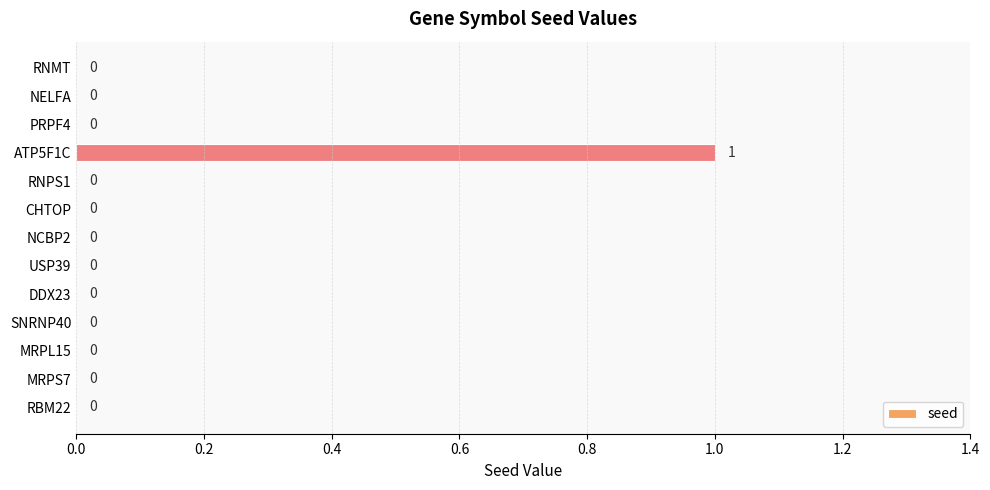

At which category does the chart reach its peak across all series?

ATP5F1C